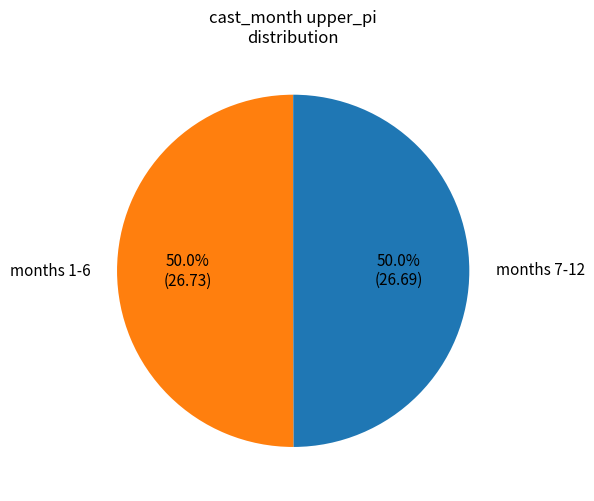

Do months 7-12 and months 1-6 together represent more than half of the pie?

Yes